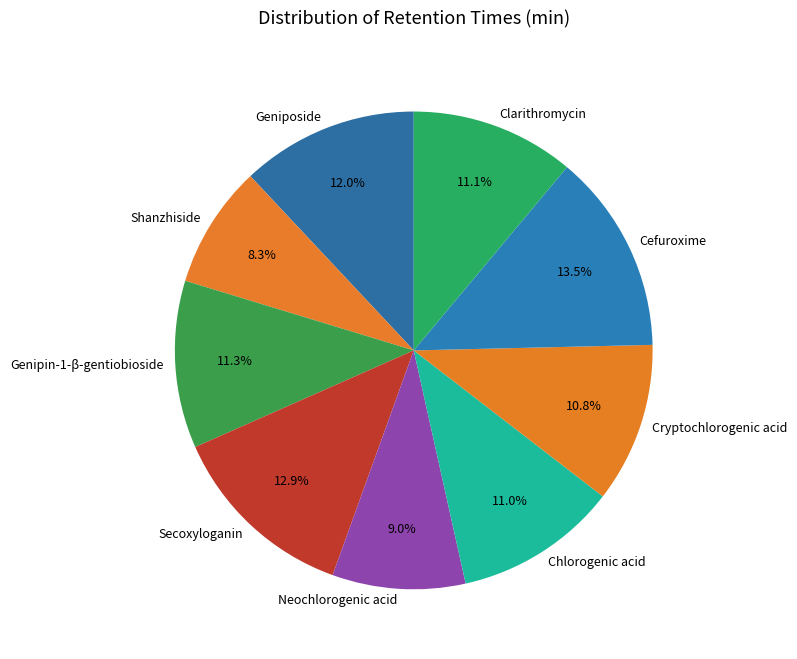

What percentage is the Secoxyloganin slice, to the nearest percent?

13%